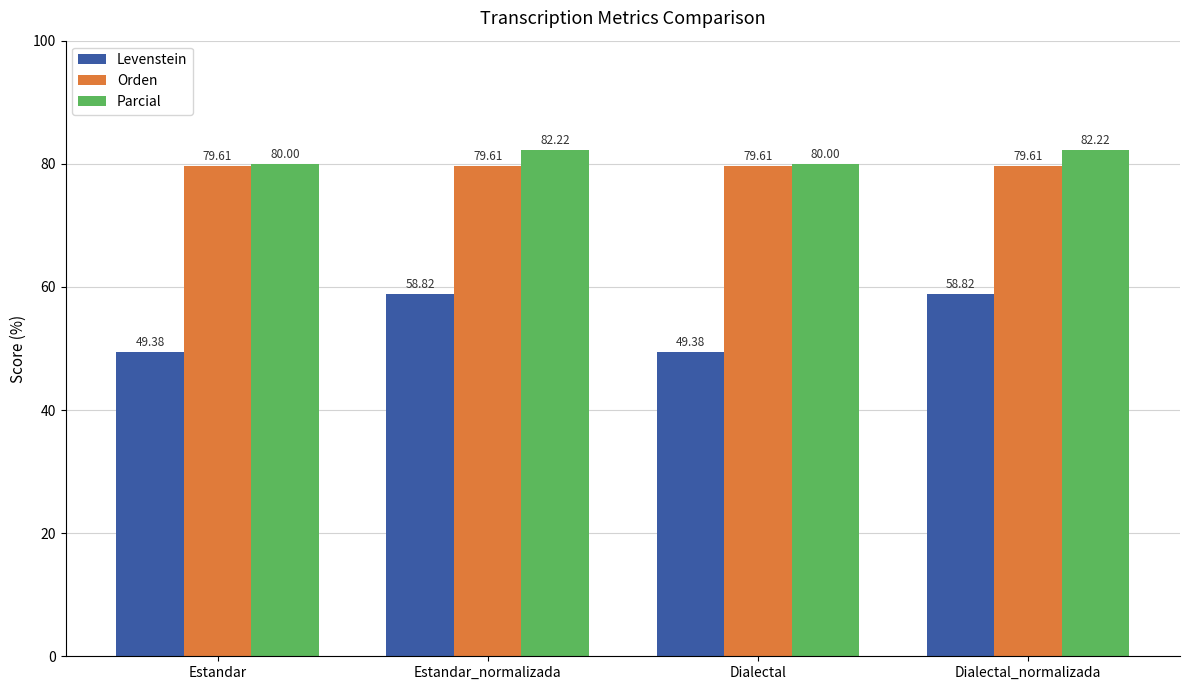

Is the value of Levenstein at Dialectal greater than the value of Parcial at Estandar_normalizada?

No